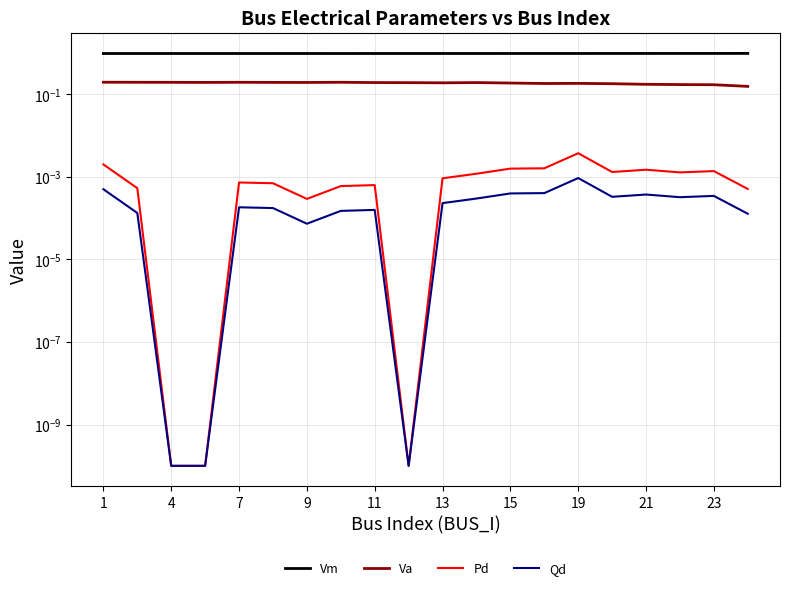

Does the chart display data point markers on the line(s)?

No